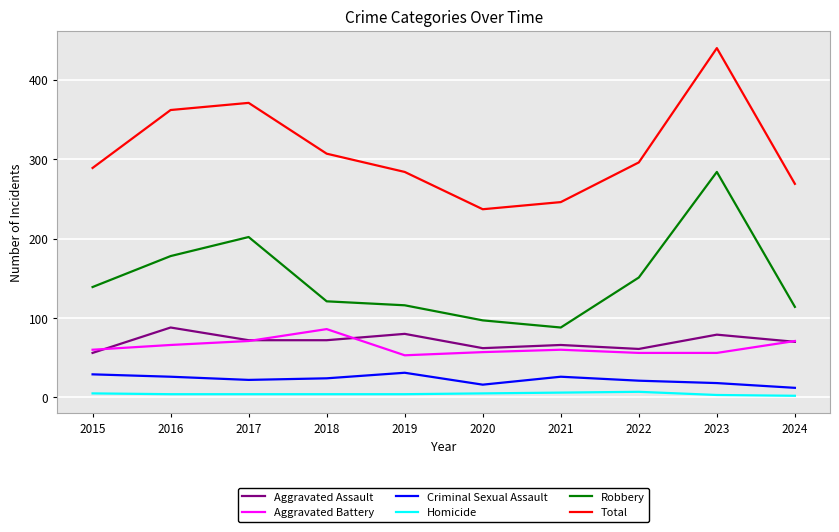

True or false: Aggravated Battery and Homicide intersect in this chart.

False